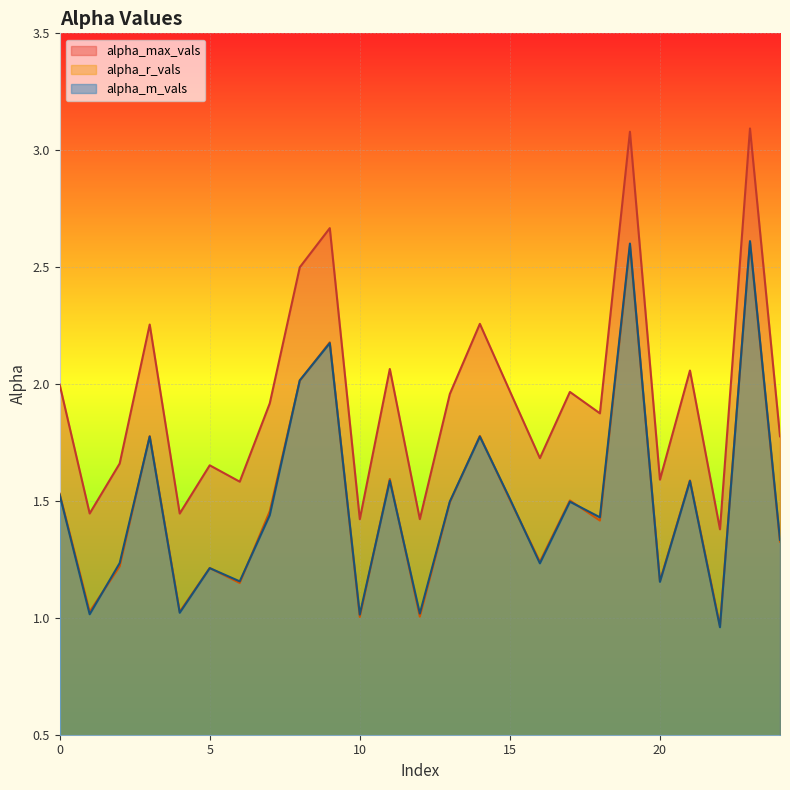

What is the difference between the alpha_max_vals values at 5 and 11?

0.4